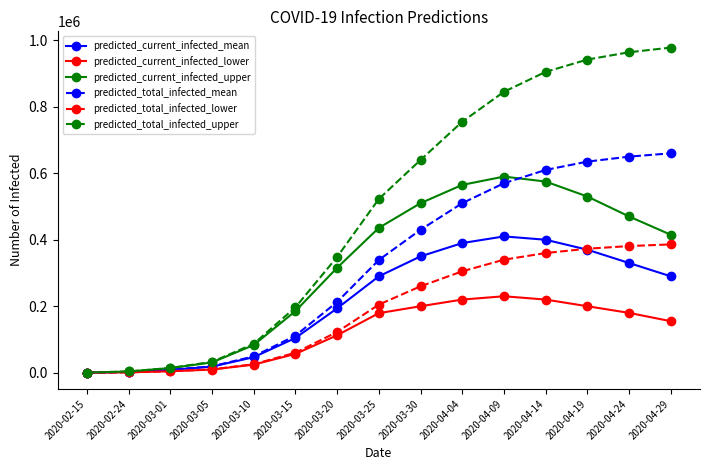

True or false: predicted_total_infected_mean has more than 2 points higher than both neighbors.

False